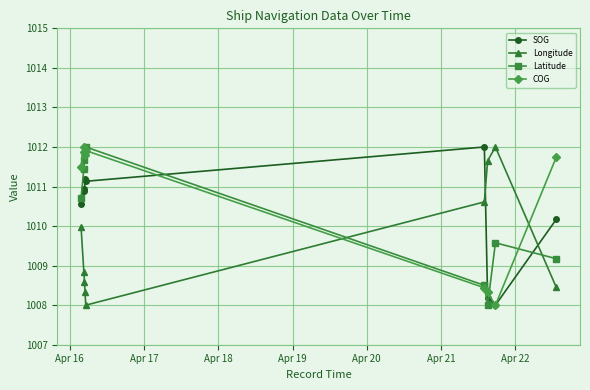

How many times do SOG and Longitude cross each other?

2